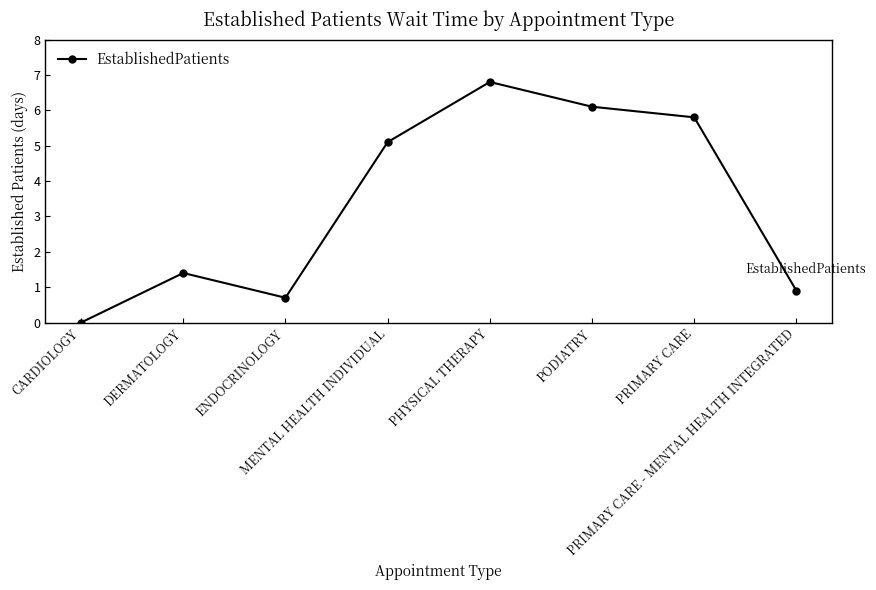

How many lines are shown in the chart?

1